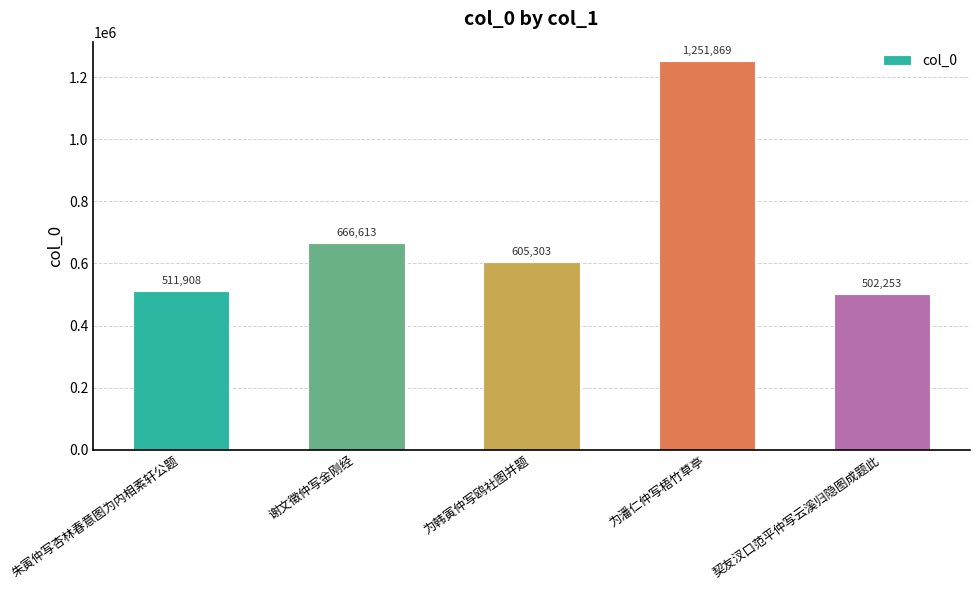

Reading left to right, what are all the values shown in this chart?

511908	666613	605303	1251869	502253